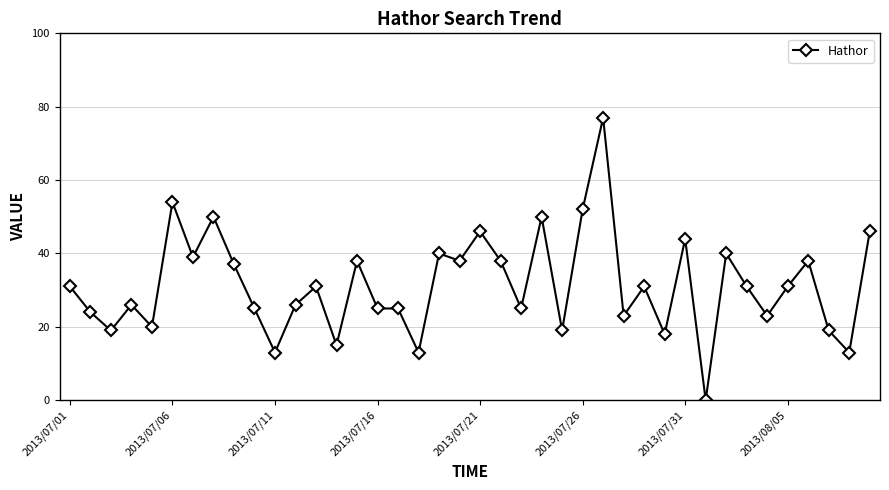

True or false: there are more than 2 points higher than both neighbors.

True